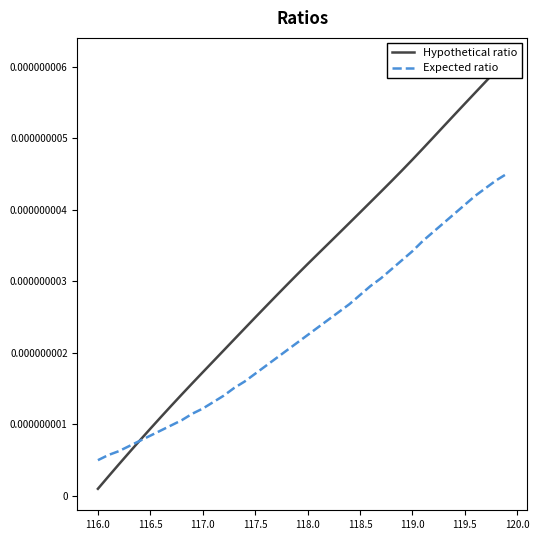

Count the number of data series in this chart.

2